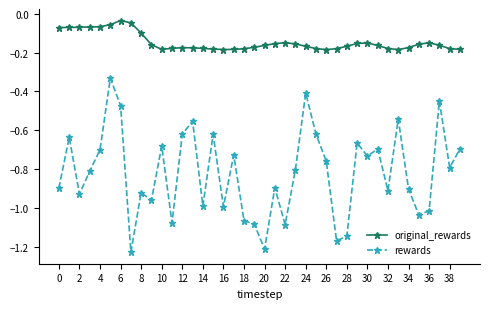

Which series has the largest range (max minus min)?

rewards